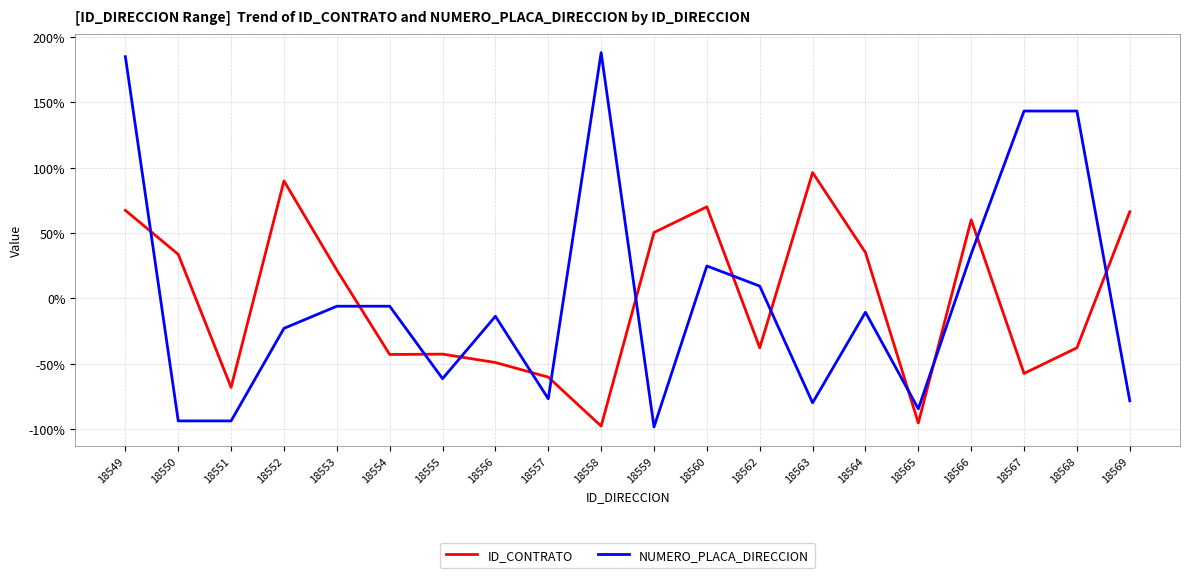

At 18569, list the series in order from smallest to largest.

NUMERO_PLACA_DIRECCION, ID_CONTRATO